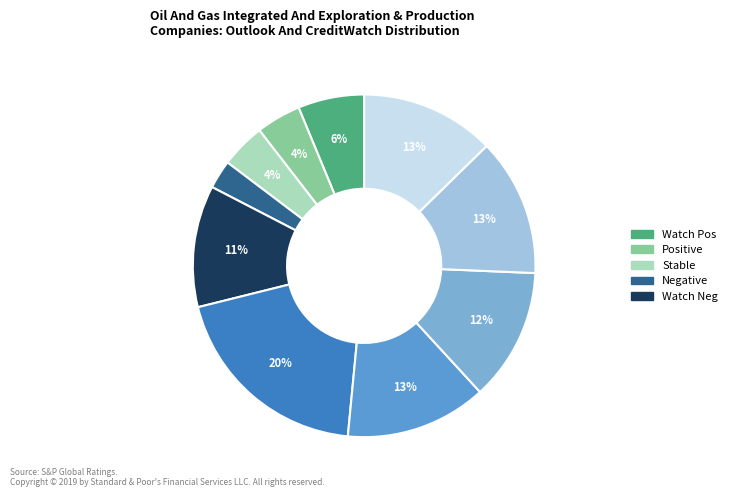

To the nearest percent, what is the difference between the largest and smallest slice percentages?

17%